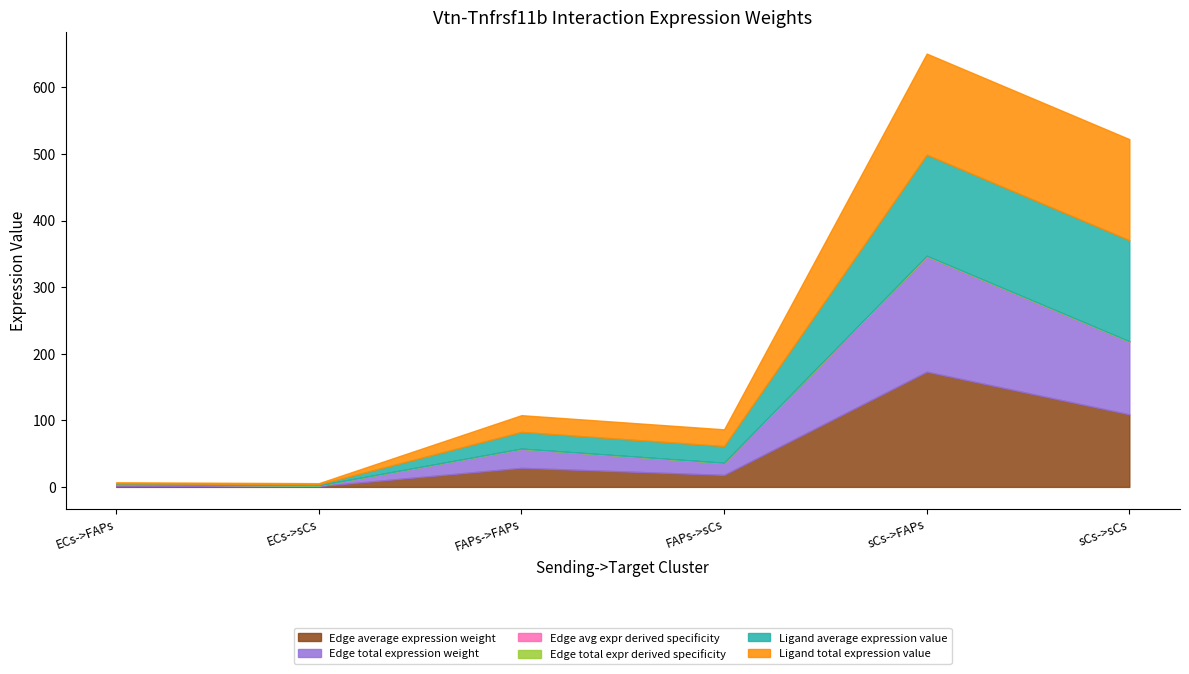

What is the label of the 3rd point from the left?

FAPs->FAPs